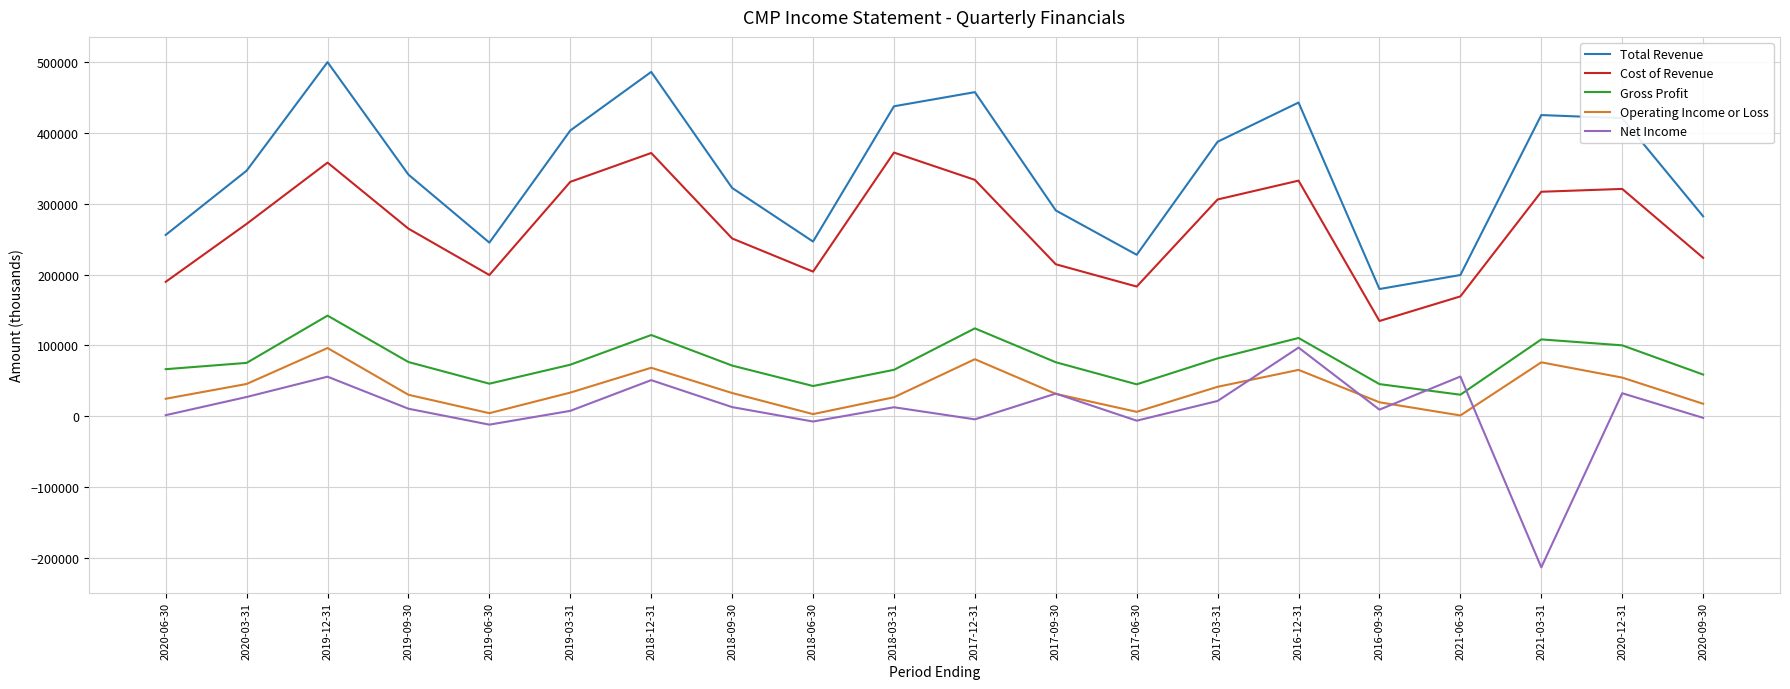

What is the sum of all Net Income values?

177900